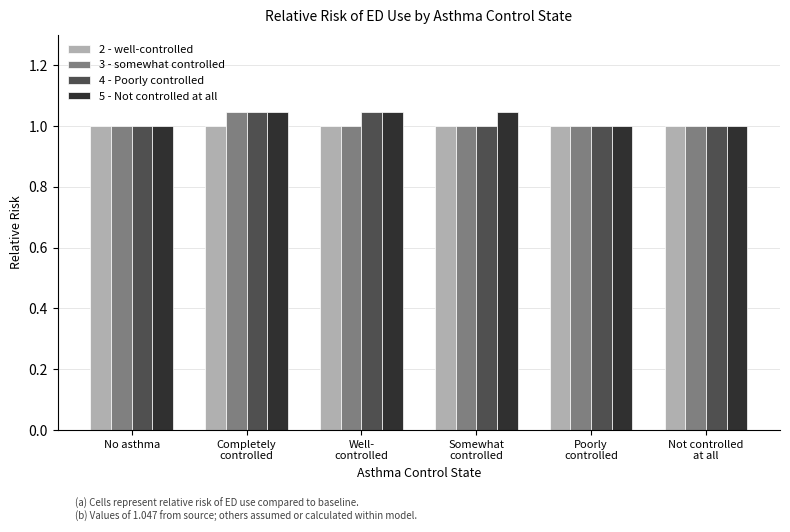

The value of 4 - Poorly controlled at Somewhat
controlled is 1.0. True or false?

True